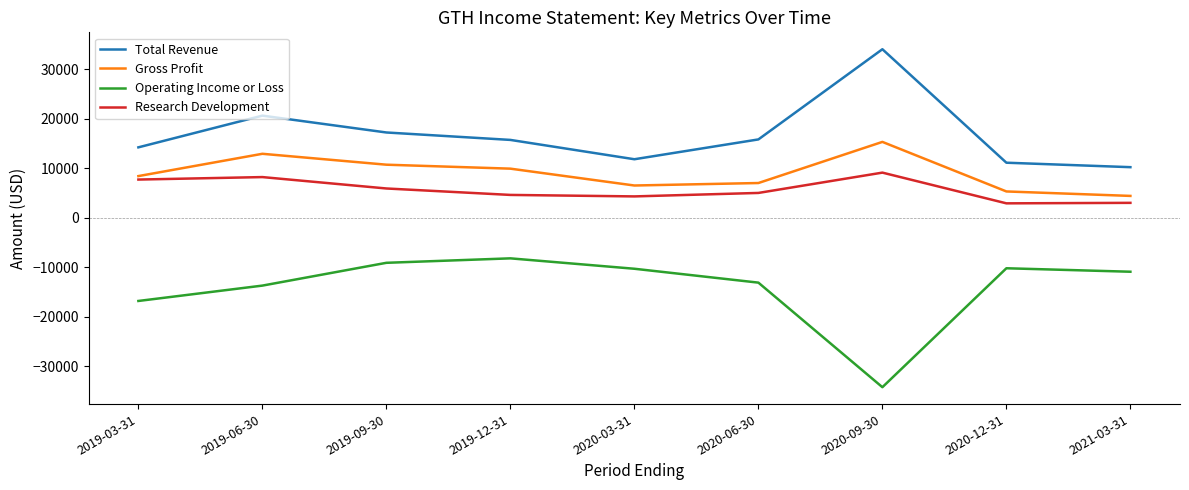

Is the value of Operating Income or Loss at 2019-03-31 greater than the value of Gross Profit at 2019-03-31?

No